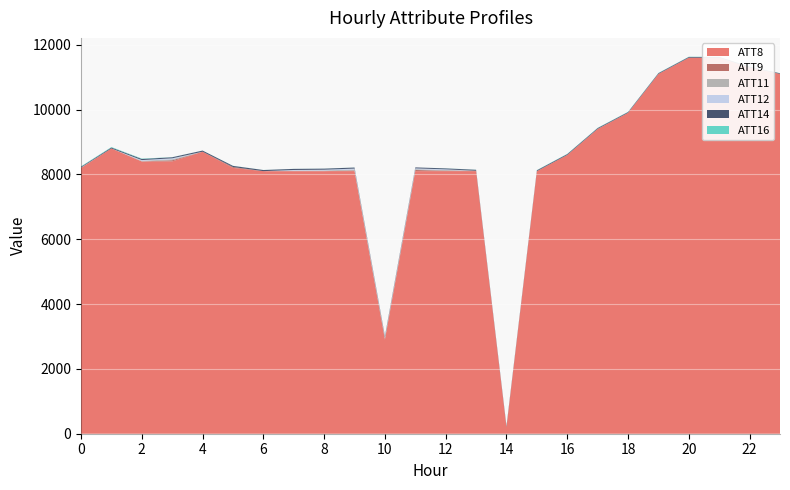

Reading left to right, extract all data points from this chart.

ATT8: 0=8200.0	1=8800.0	2=8400.0	3=8400.0	4=8700.0	5=8200.0	6=8100.0	7=8100.0	8=8100.0	9=8100.0	10=2900.0	11=8100.0	12=8100.0	13=8100.0	14=200.0	15=8100.0	16=8600.0	17=9400.0	18=9900.0	19=11100.0	20=11600.0	21=11600.0	22=11300.0	23=11100.0
ATT9: 0=-5.1	1=-10.0	2=-10.0	3=25.9	4=-10.0	5=17.7	6=-10.0	7=-10.0	8=-10.0	9=10.9	10=26.9	11=25.3	12=4.2	13=3.4	14=-3.7	15=-10.0	16=-9.5	17=-5.7	18=-10.0	19=-10.0	20=-10.0	21=-10.0	22=-10.0	23=-10.0
ATT11: 0=-6.1	1=-10.0	2=10.6	3=20.1	4=-10.0	5=-10.0	6=-10.0	7=7.9	8=12.3	9=18.9	10=11.9	11=15.3	12=10.8	13=-10.0	14=-10.0	15=-10.0	16=-10.0	17=-10.0	18=-10.0	19=-10.0	20=-10.0	21=-10.0	22=-10.0	23=-10.0
ATT12: 0=-6.1	1=-10.0	2=10.6	3=20.1	4=-10.0	5=-10.0	6=-10.0	7=7.9	8=12.3	9=18.9	10=11.9	11=15.3	12=10.8	13=-10.0	14=-10.0	15=-10.0	16=-10.0	17=-10.0	18=-10.0	19=-10.0	20=-10.0	21=-10.0	22=-10.0	23=-10.0
ATT14: 0=22.1	1=28.7	2=34.2	3=31.4	4=34.3	5=34.4	6=34.4	7=33.3	8=32.6	9=32.2	10=29.7	11=29.5	12=29.0	13=28.1	14=27.1	15=25.6	16=24.8	17=24.3	18=22.2	19=22.6	20=22.3	21=21.3	22=20.4	23=19.2
ATT16: 0=10.2	1=12.9	2=9.7	3=1.9	4=-0.4	5=1.4	6=0.0	7=0.1	8=0.3	9=0.0	10=-0.3	11=-1.7	12=1.1	13=1.4	14=3.4	15=5.0	16=5.6	17=5.4	18=5.3	19=4.8	20=5.0	21=3.0	22=1.9	23=0.8